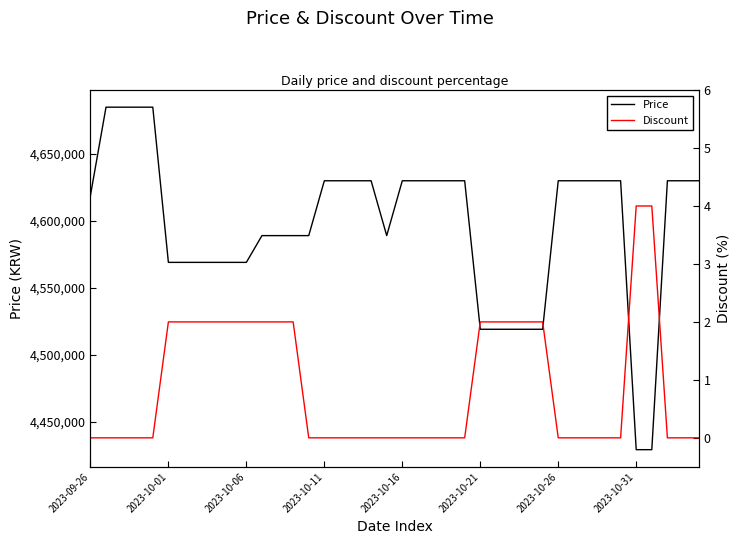

Which series has the widest spread of values?

Price